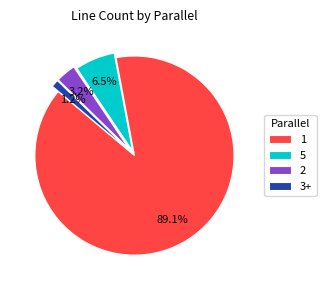

Count the number of slices in the pie.

4